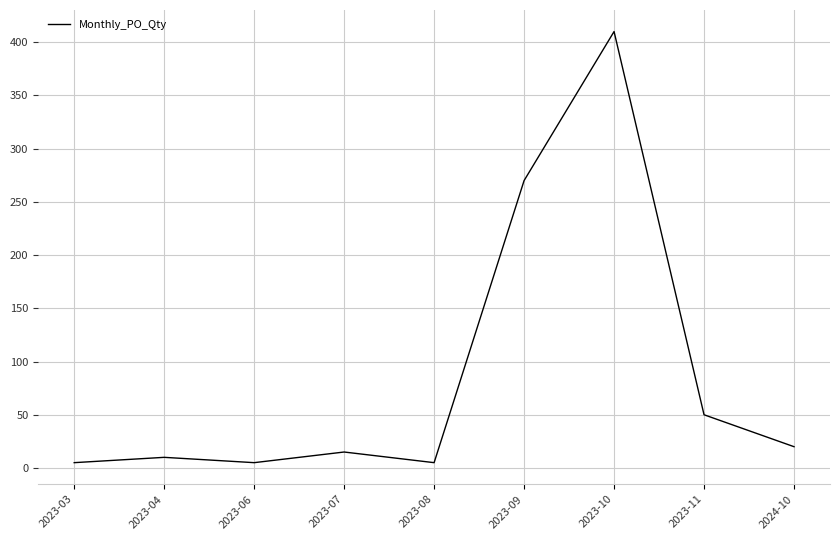

How many lines are shown in the chart?

1